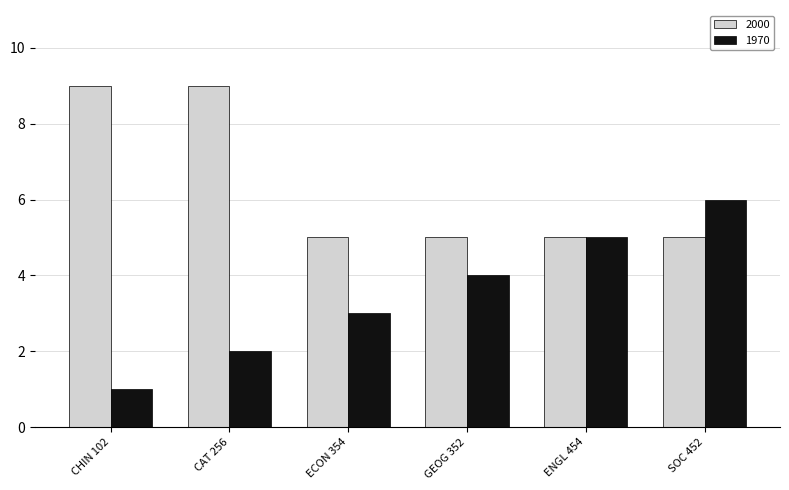

How many categories are shown in the chart?

6